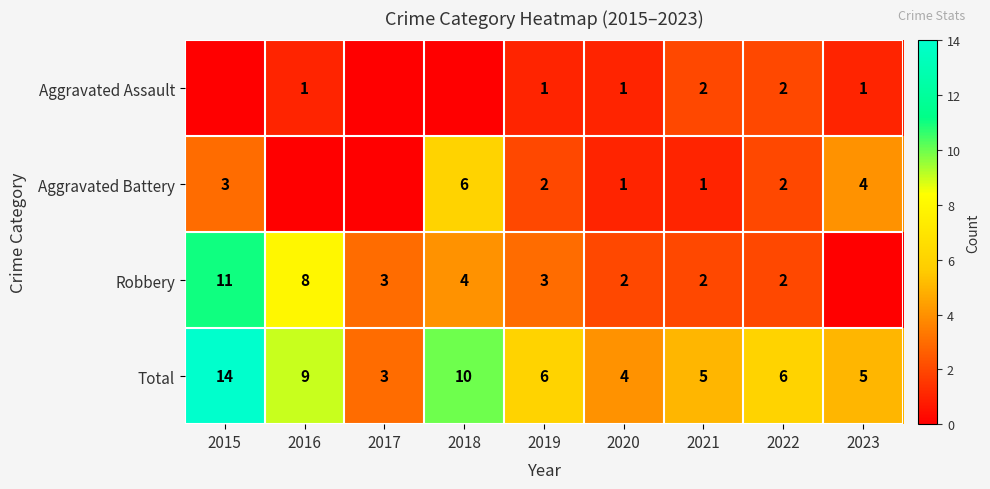

How many data points does each series have?

9